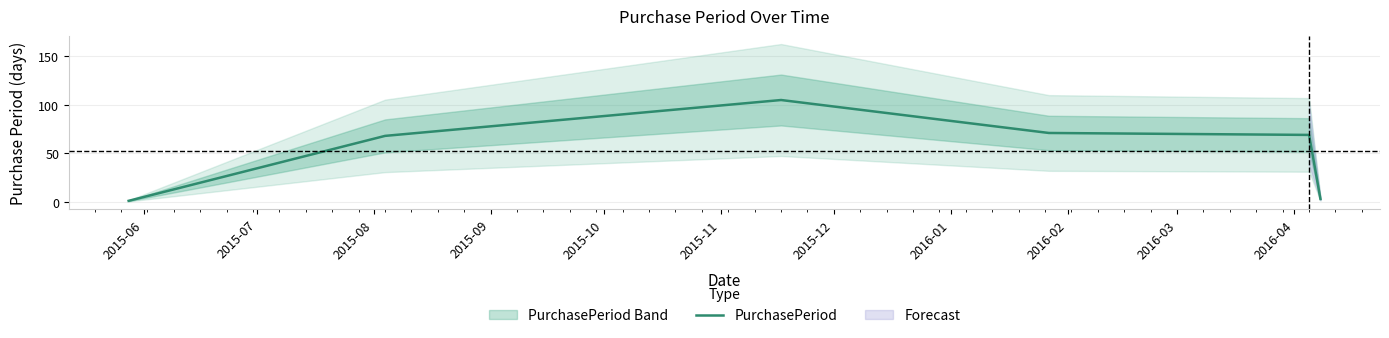

How many categories are shown in the chart?

6